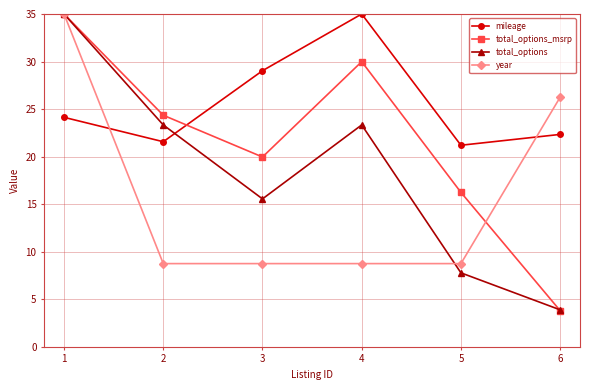

True or false: year has a value of 8.8 at 4.

True